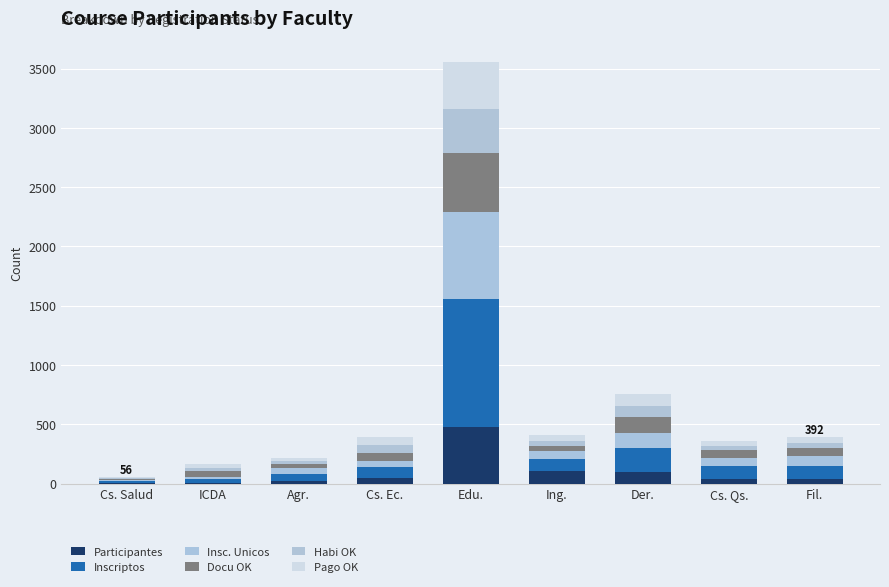

Which has a higher value, Fil. or Cs. Qs.?

Fil.